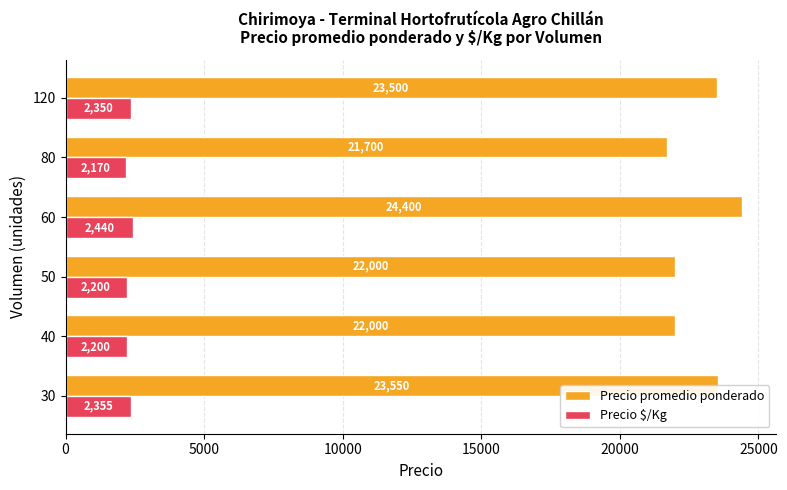

What value does the Precio promedio ponderado series have at 50, to the nearest 10?

22000